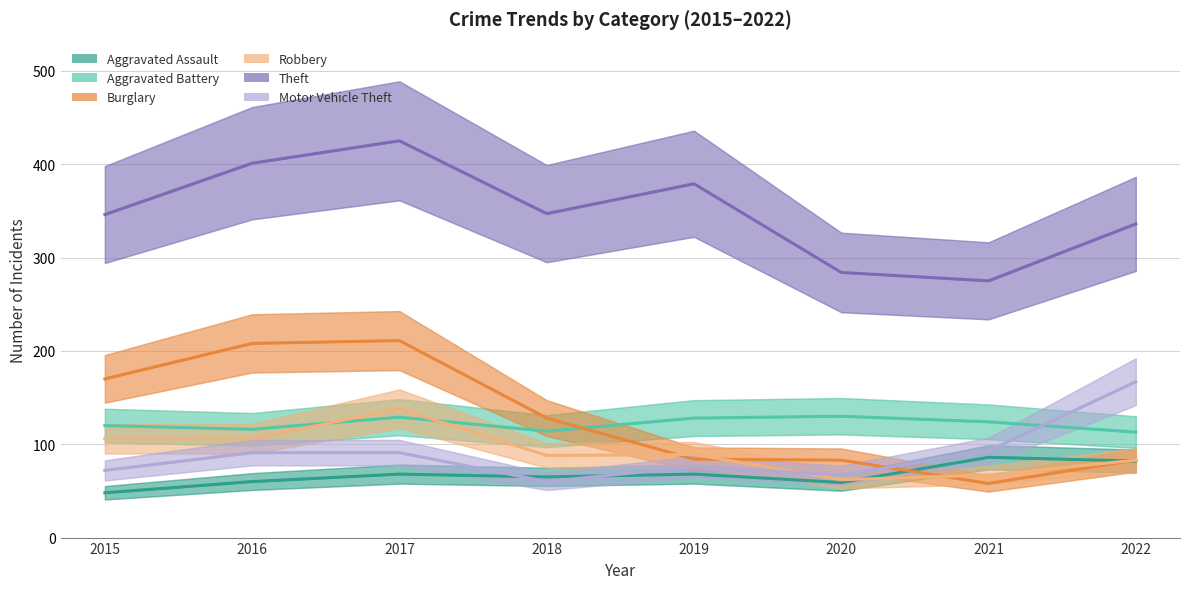

How many lines are shown in the chart?

6